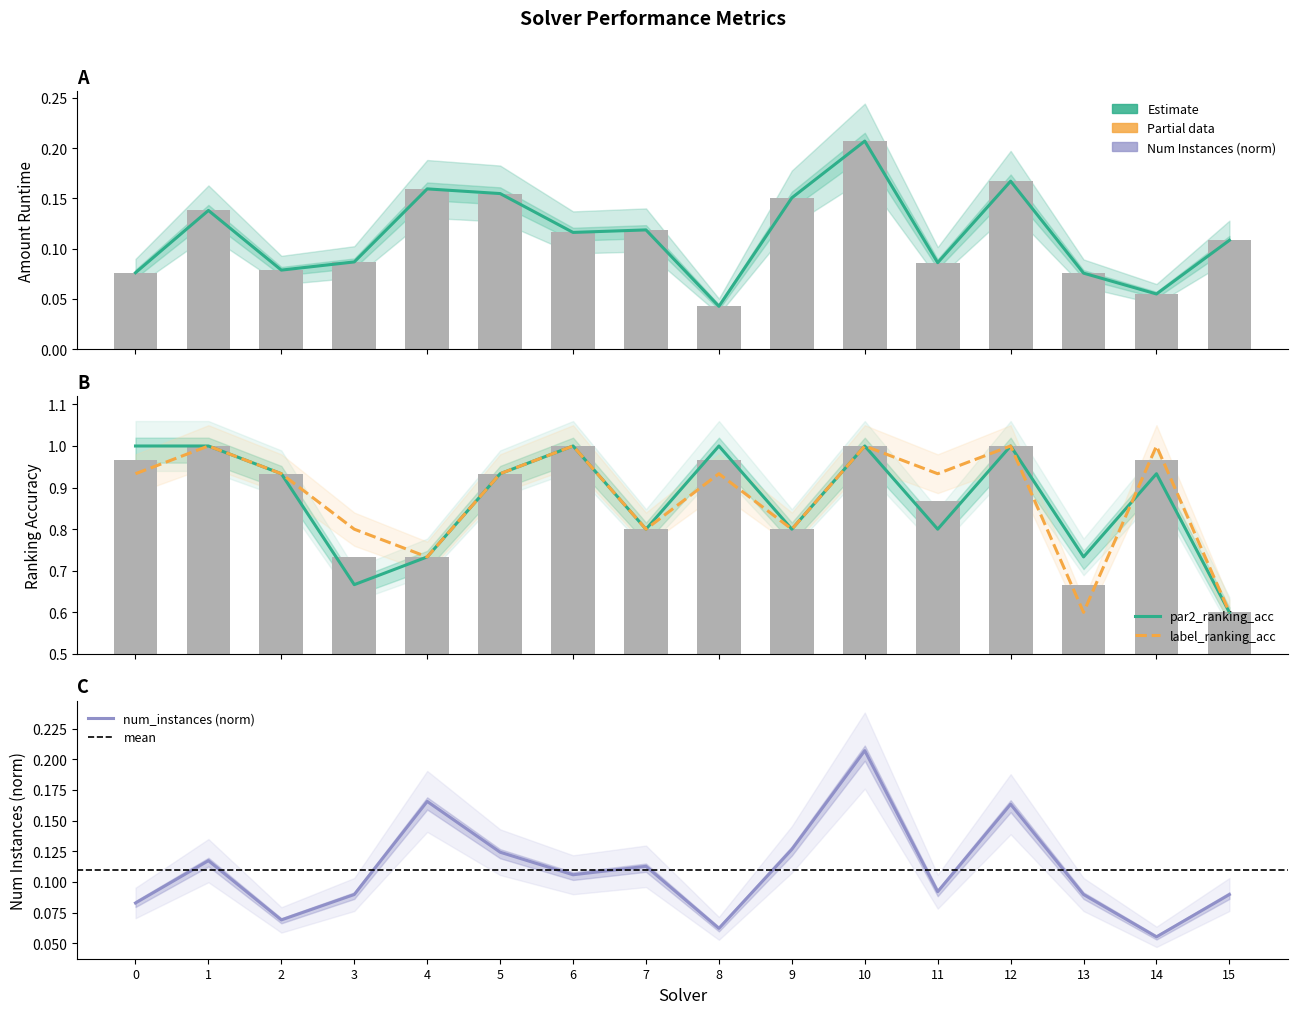

At how many categories does at least one series exceed 0?

16